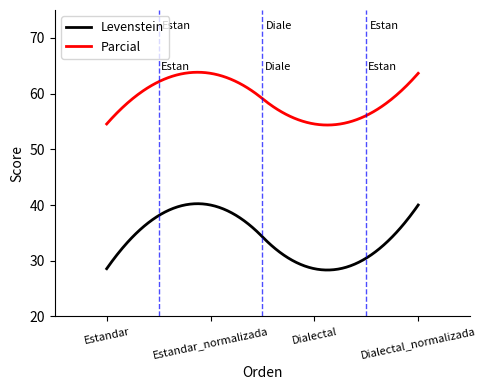

Rank the series by their maximum value, from lowest to highest.

Levenstein, Parcial